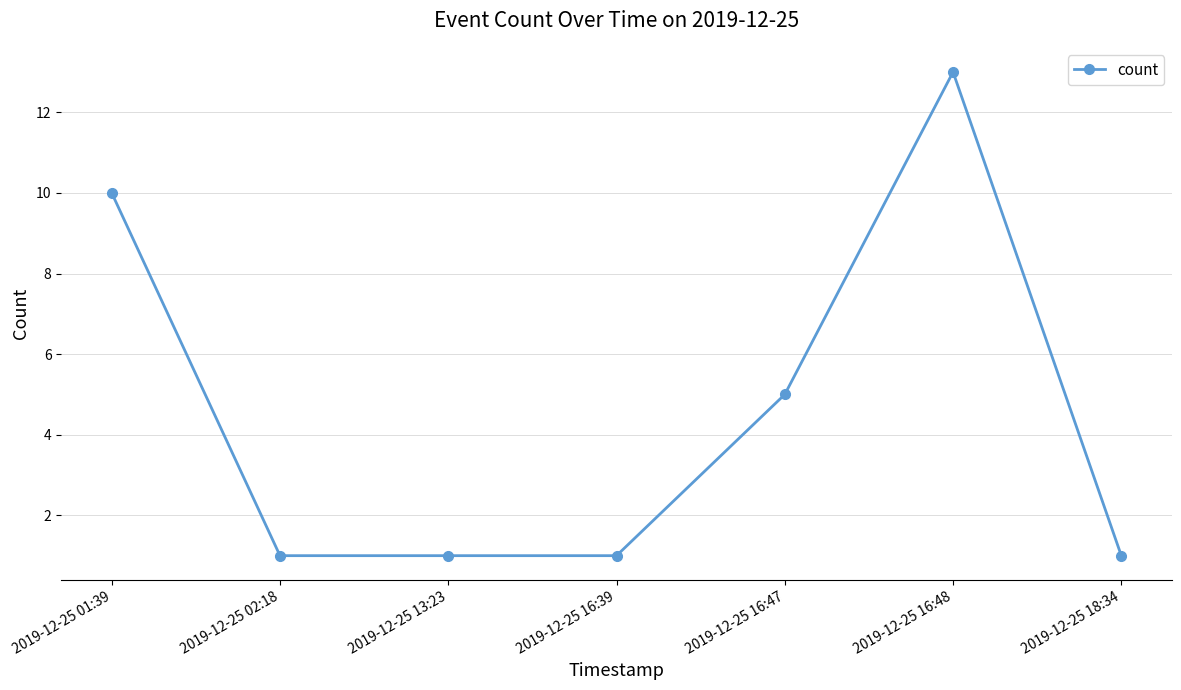

What position from the left is 2019-12-25 13:23?

3